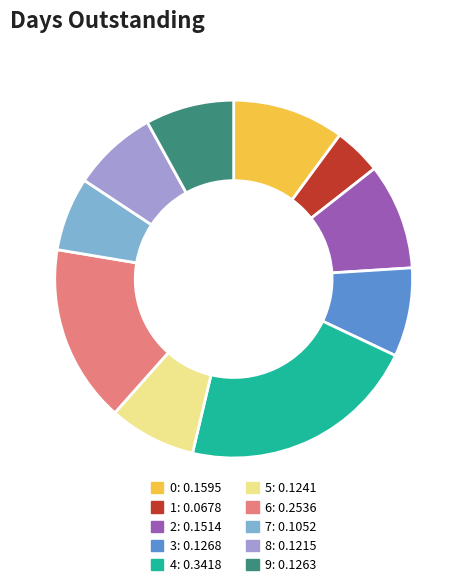

Is there any slice that represents more than half of the pie?

No